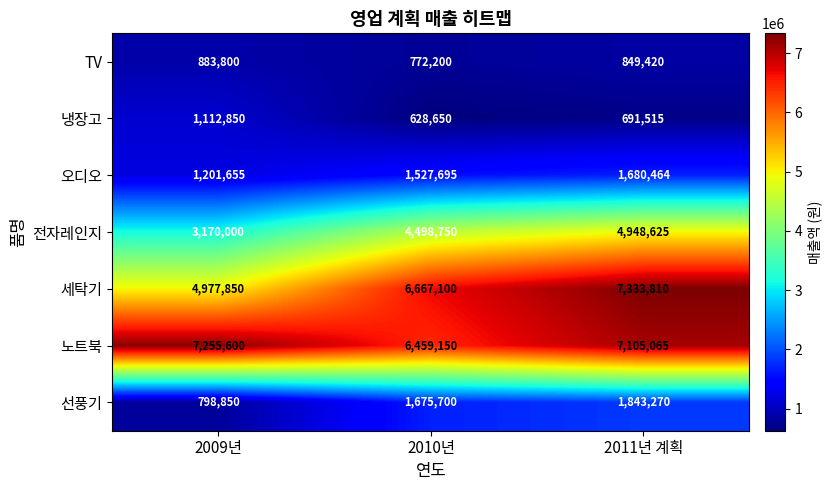

What is the approximate value of 노트북 at 2009년?

7255600